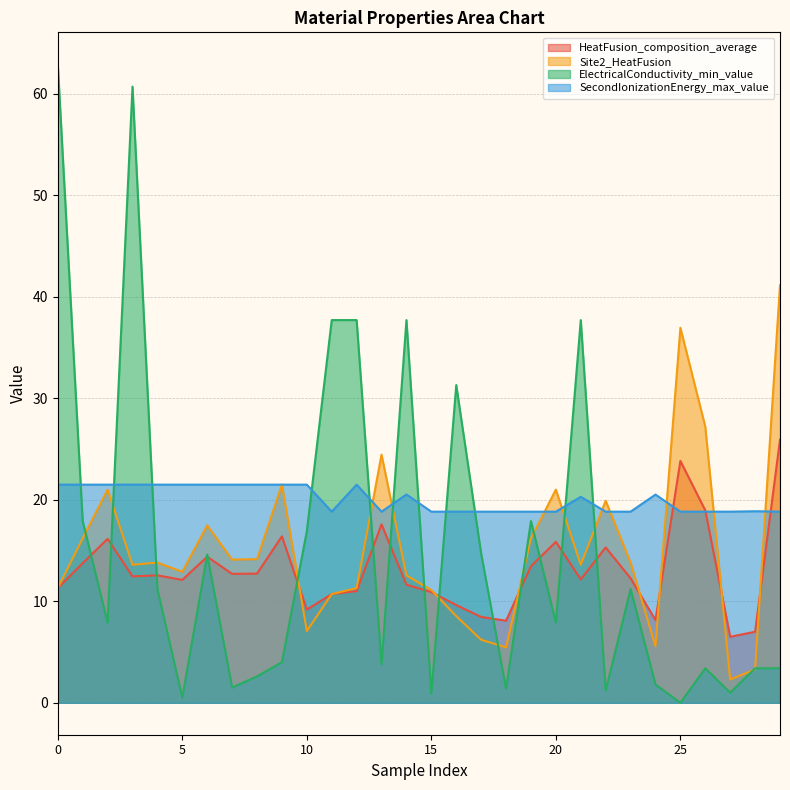

Is it true that ElectricalConductivity_min_value equals 91.6 at 0?

False